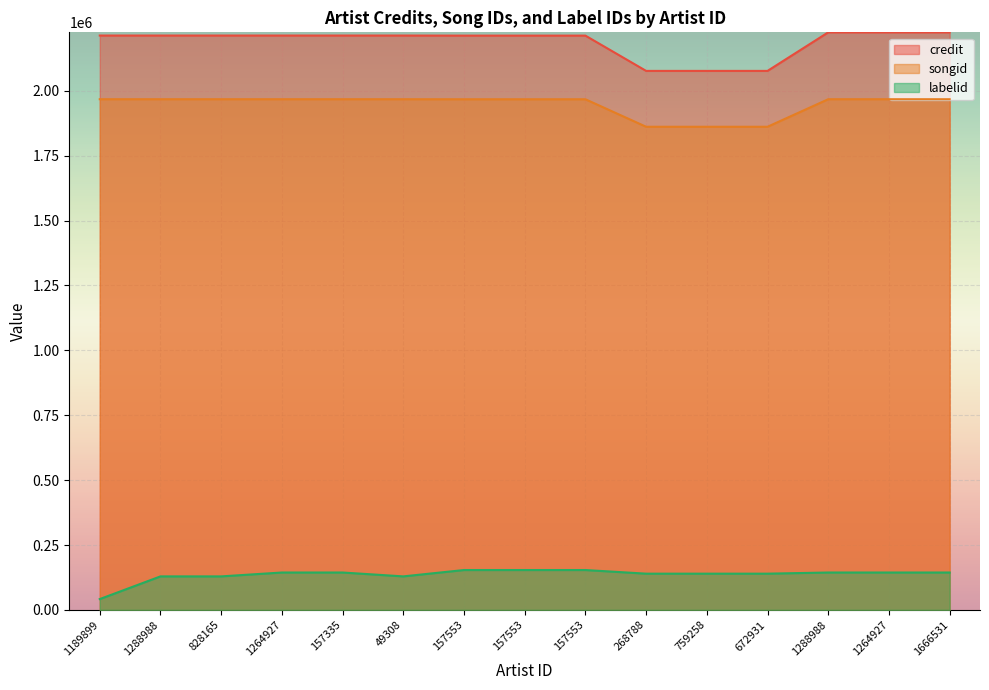

Which category has the highest value in the songid series?

49308